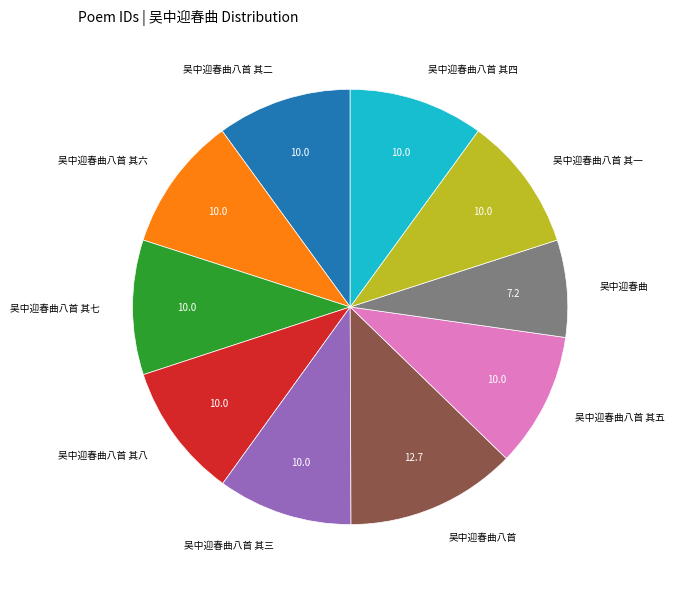

Is there any slice that represents more than half of the pie?

No